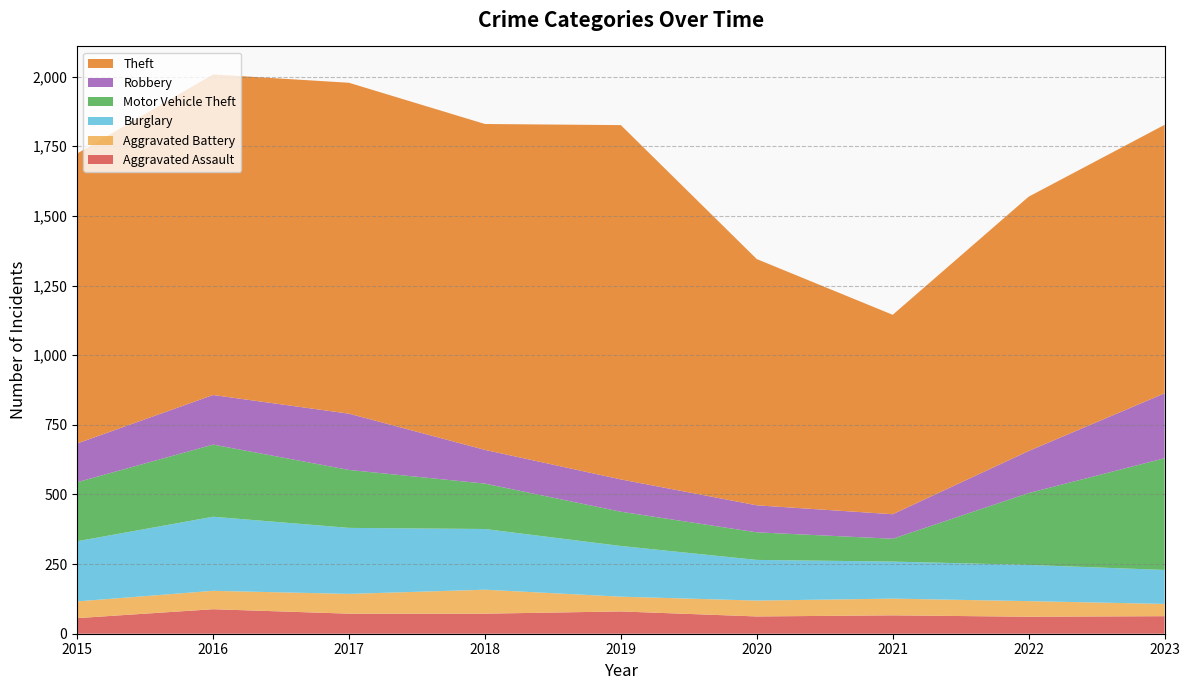

Reading right to left, what are all the values shown in this chart?

Aggravated Assault: 2023=63	2022=61	2021=66	2020=62	2019=80	2018=72	2017=72	2016=88	2015=56
Aggravated Battery: 2023=44	2022=56	2021=60	2020=57	2019=53	2018=86	2017=71	2016=66	2015=60
Burglary: 2023=122	2022=130	2021=133	2020=146	2019=182	2018=218	2017=237	2016=266	2015=216
Motor Vehicle Theft: 2023=401	2022=258	2021=82	2020=99	2019=123	2018=163	2017=208	2016=259	2015=212
Robbery: 2023=233	2022=151	2021=88	2020=97	2019=116	2018=121	2017=202	2016=178	2015=139
Theft: 2023=964	2022=913	2021=716	2020=884	2019=1272	2018=1170	2017=1188	2016=1151	2015=1041